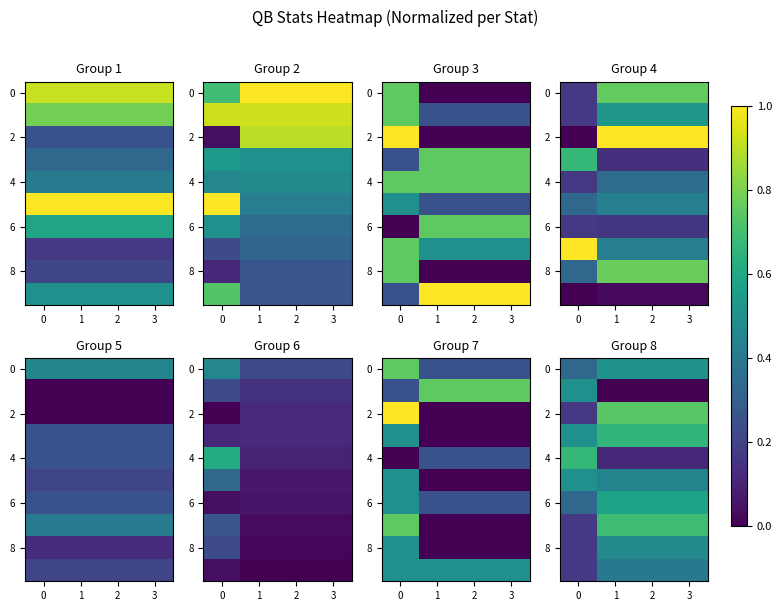

What is the maximum value for 0?

0.5